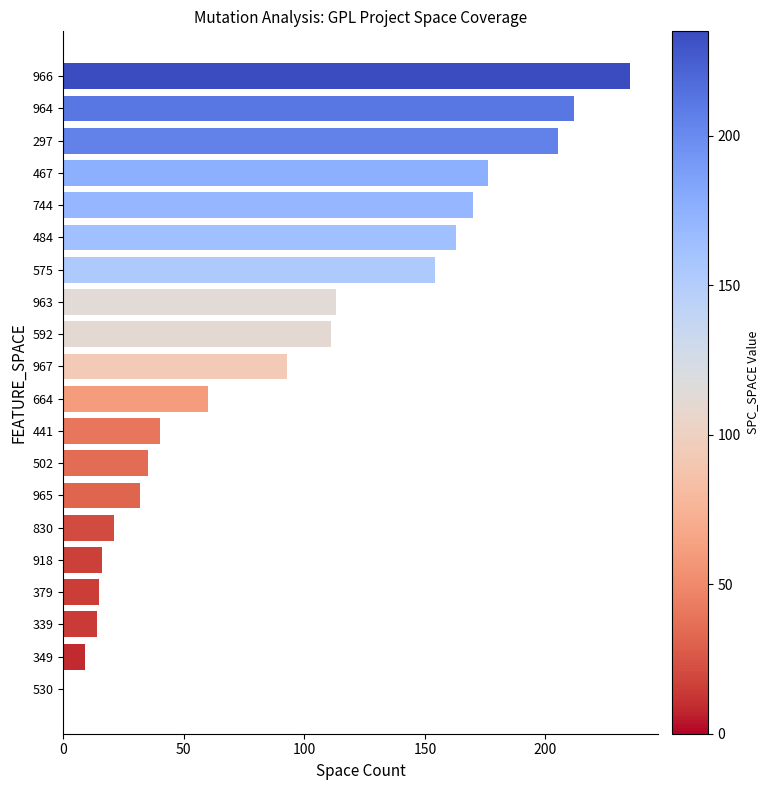

The value at 664 is 14. True or false?

False